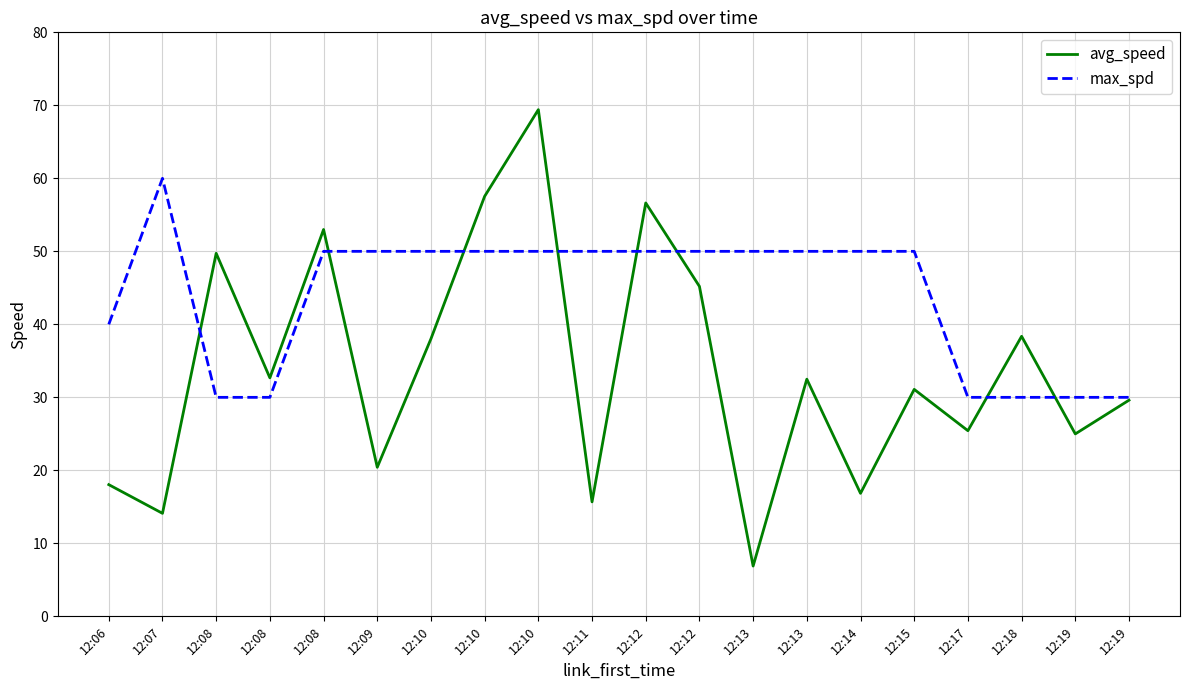

Does the chart display data point markers on the line(s)?

No